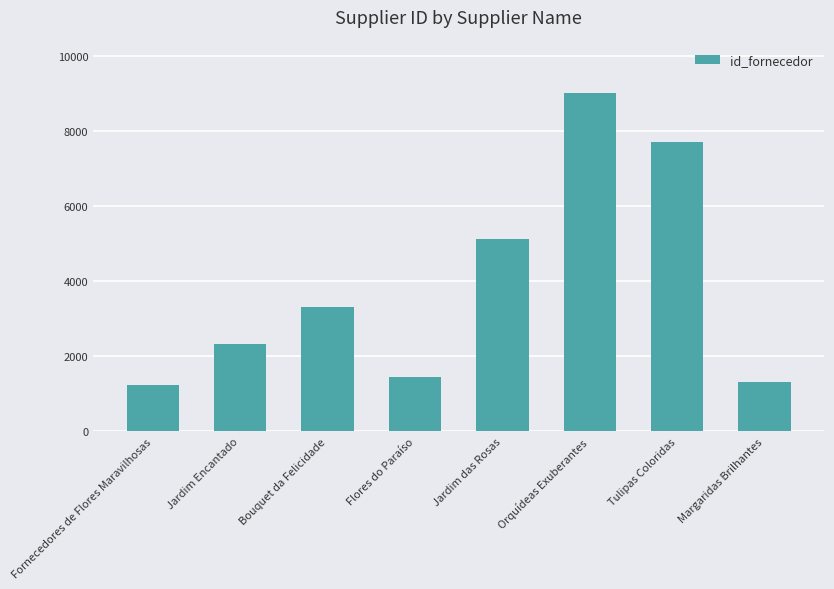

What is the value of the 2nd bar from the left?

2331